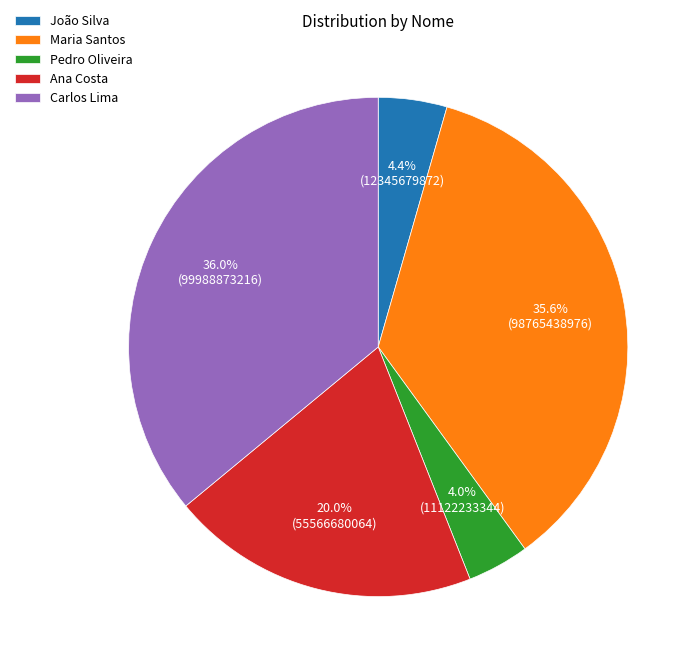

Do Pedro Oliveira and Carlos Lima together represent more than half of the pie?

No